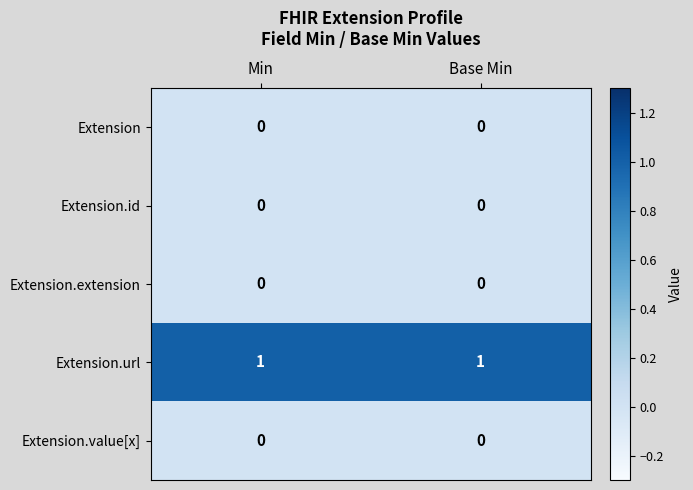

Reading left to right, what are all the values shown in this chart?

Extension: 0	0
Extension.id: 0	0
Extension.extension: 0	0
Extension.url: 1	1
Extension.value[x]: 0	0